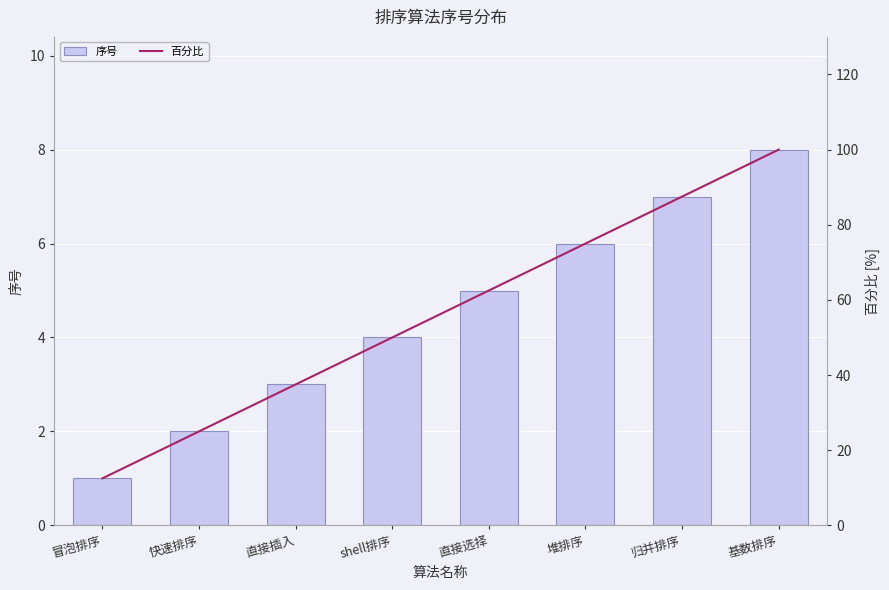

Read the 序号 value at 归并排序.

7